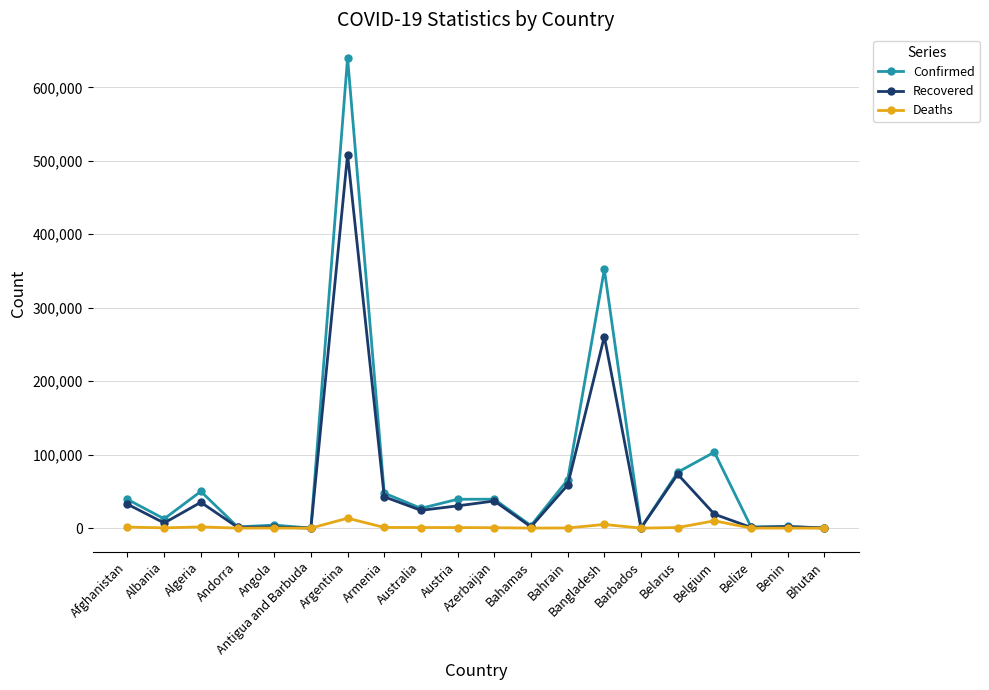

What is the approximate value of Confirmed at Argentina, to the nearest 100?

640100